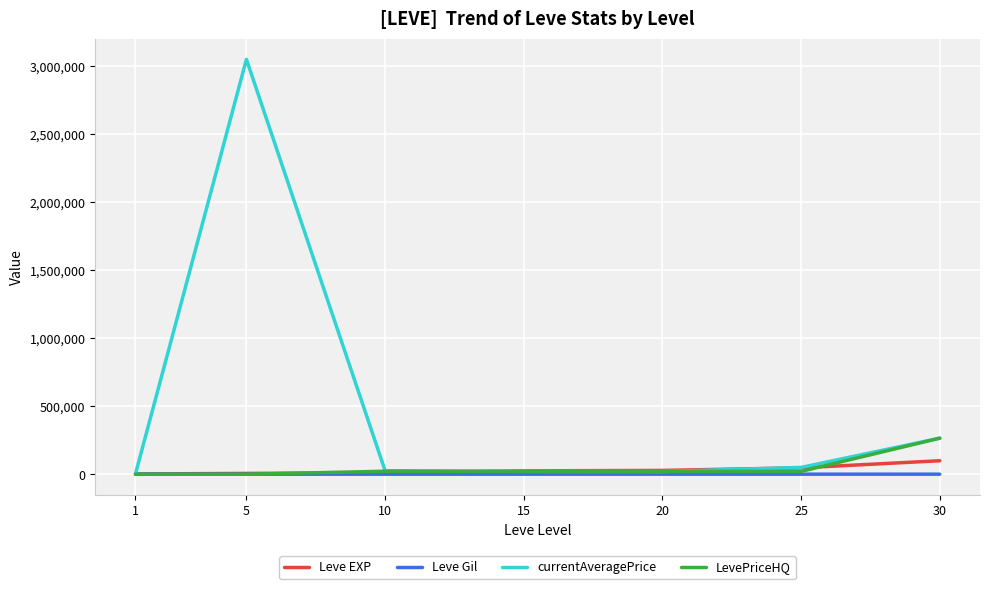

At which label does currentAveragePrice first exceed 26000?

5